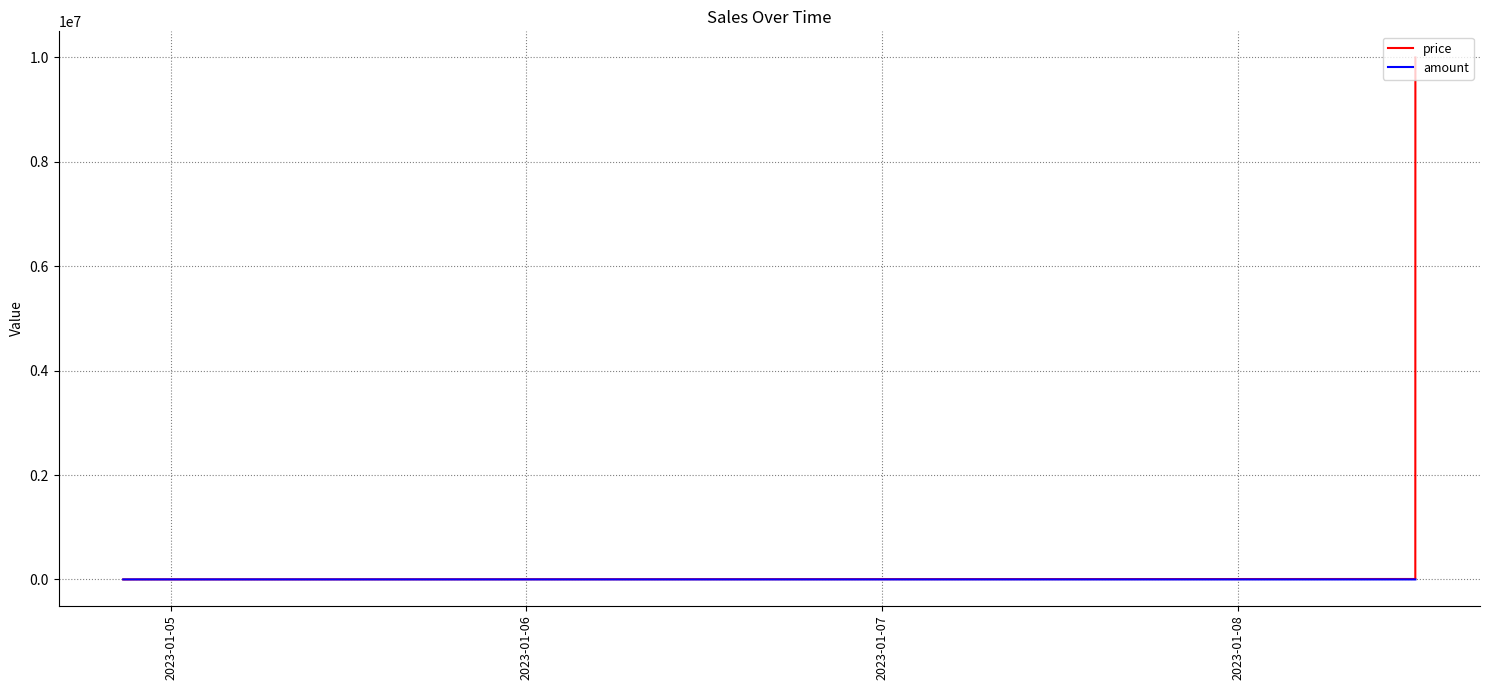

Rank the series by their average value, from highest to lowest.

price, amount